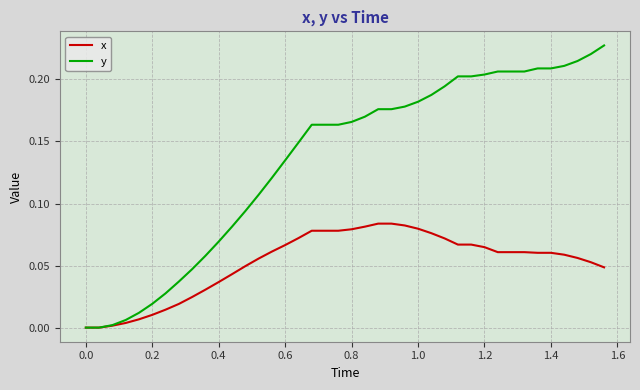

Which series has the widest spread of values?

y